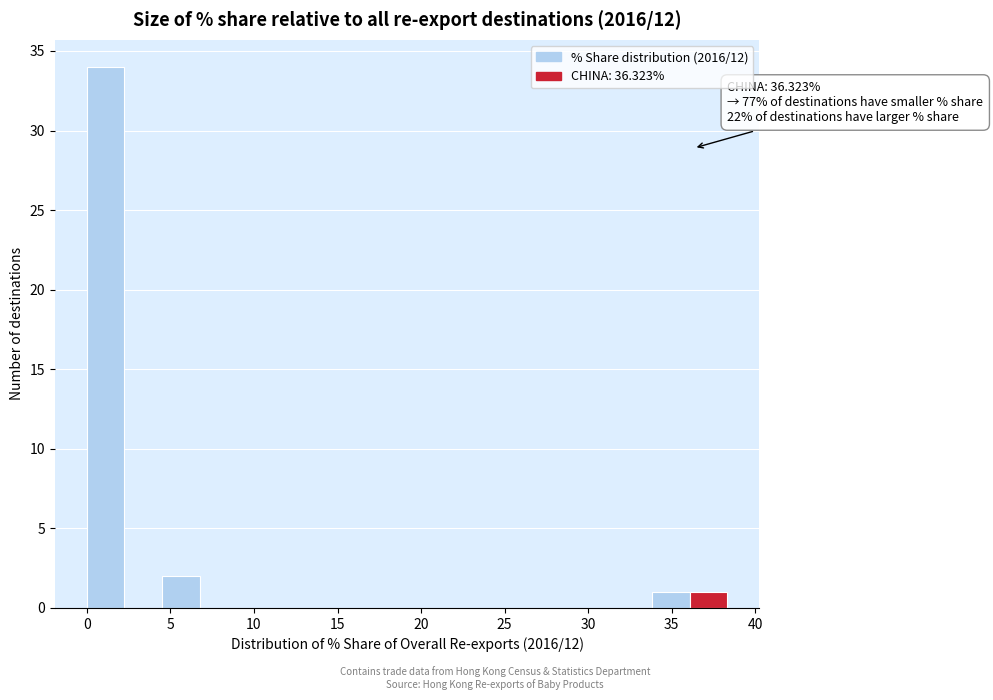

Over which range of the x-axis is the bar tallest?

0.0 to 2.5